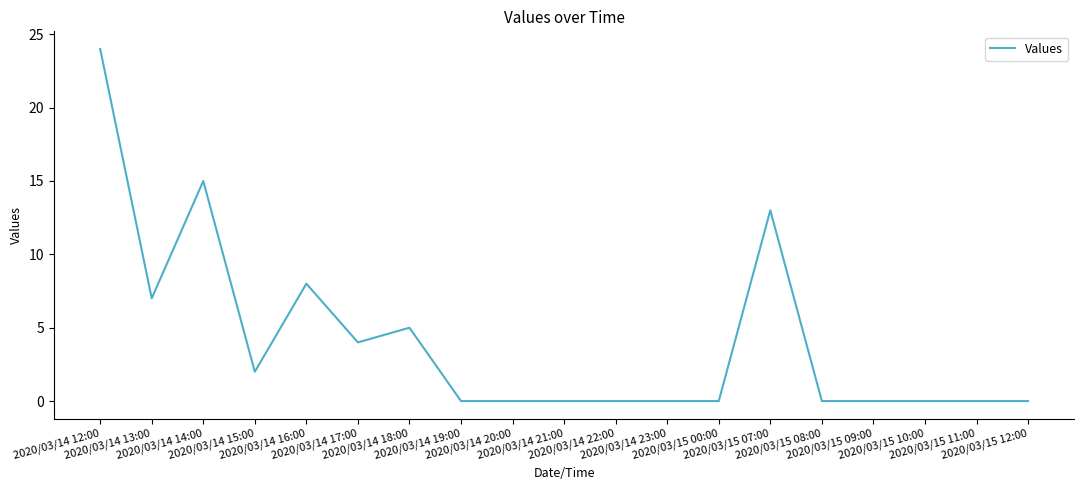

Reading right to left, extract all data points from this chart.

0	0	0	0	0	13	0	0	0	0	0	0	5	4	8	2	15	7	24